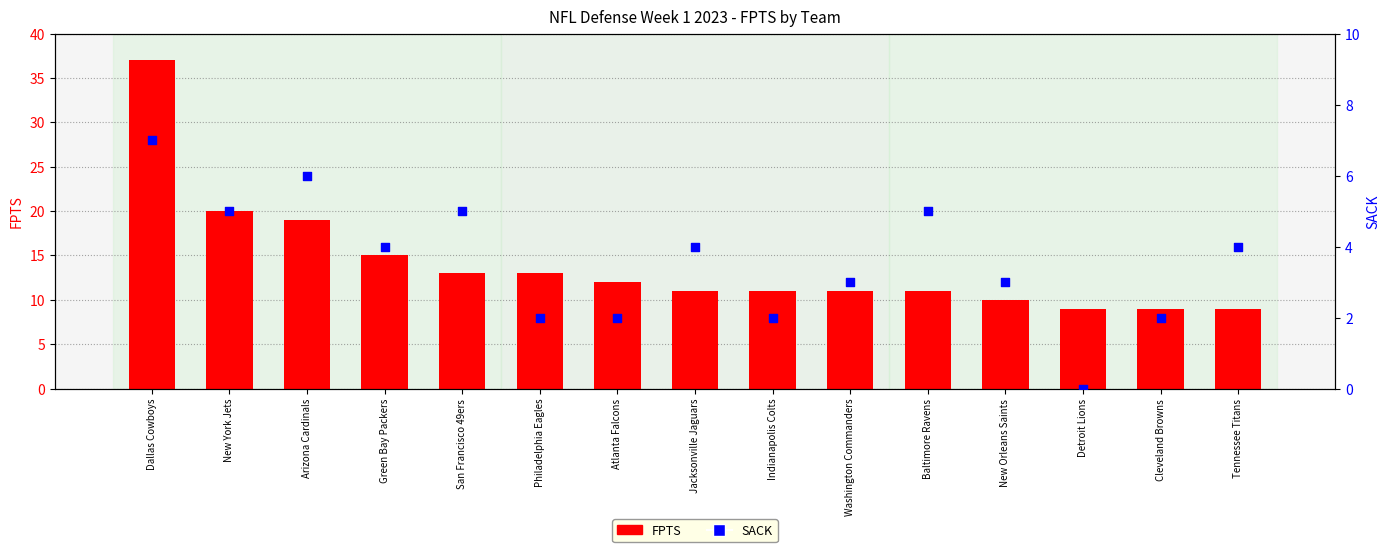

Which series has the largest total across all categories?

FPTS